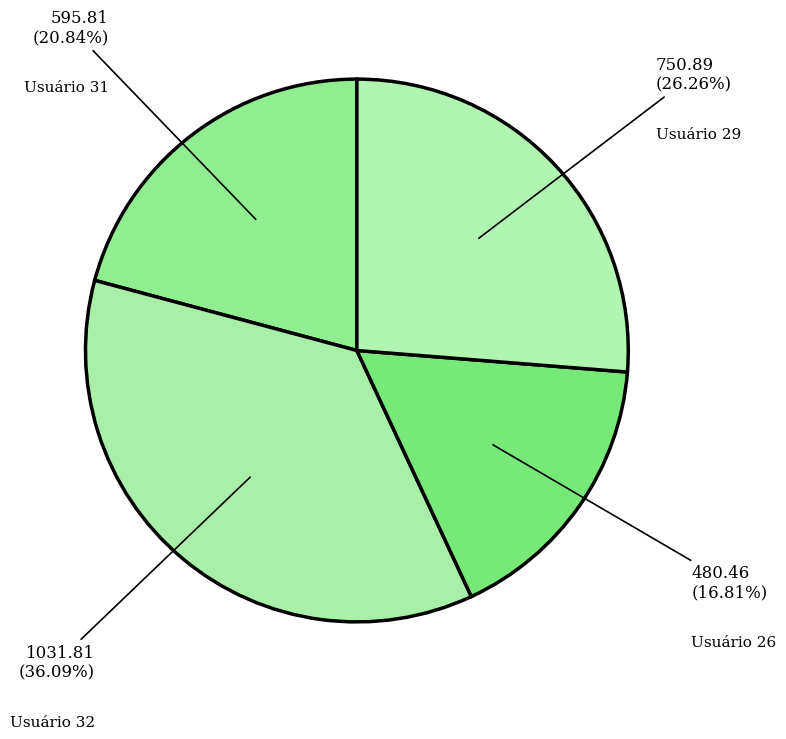

How many segments does this pie chart have?

4